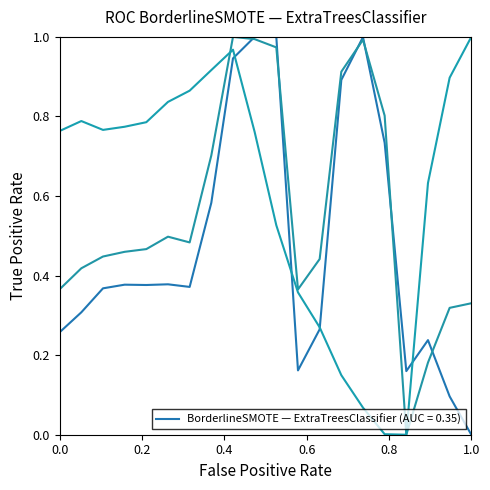

Is this an area chart (filled region under the line)?

No